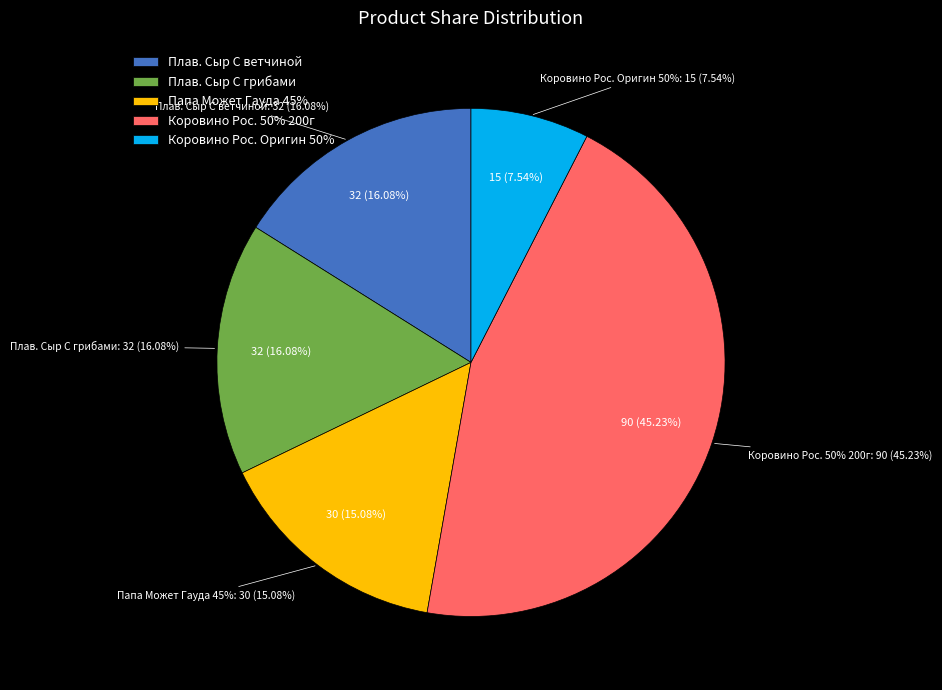

What percentage is the Плавленый Сыр 45% С грибами slice, to the nearest percent?

16%